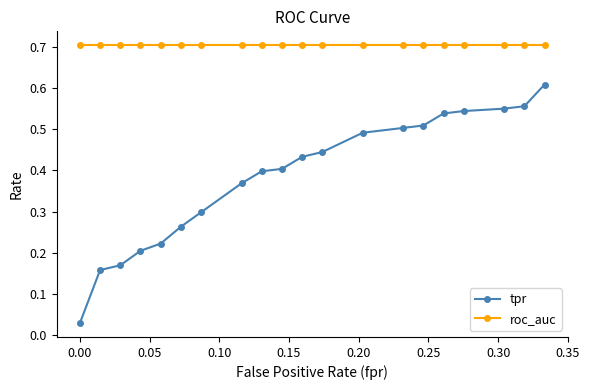

Which series has the largest total across all categories?

roc_auc